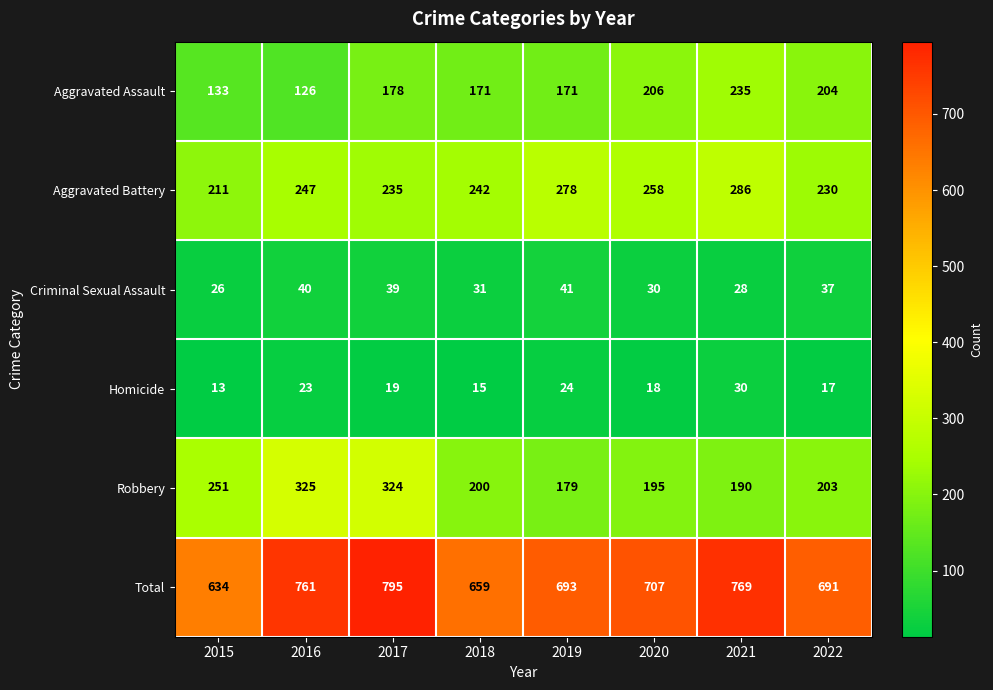

Which series has the widest spread of values?

Total